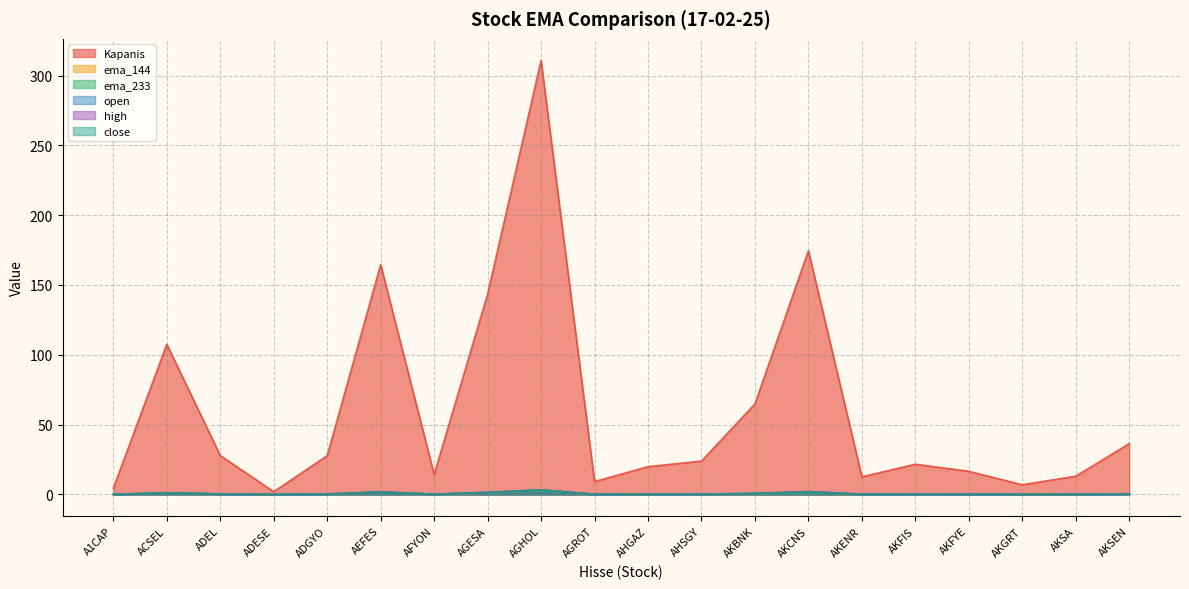

How many lines are shown in the chart?

6